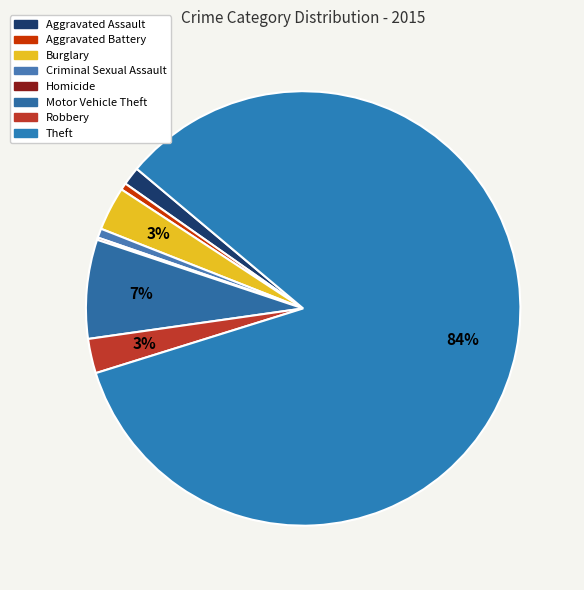

What percentage is NOT represented by Robbery?

97.4%